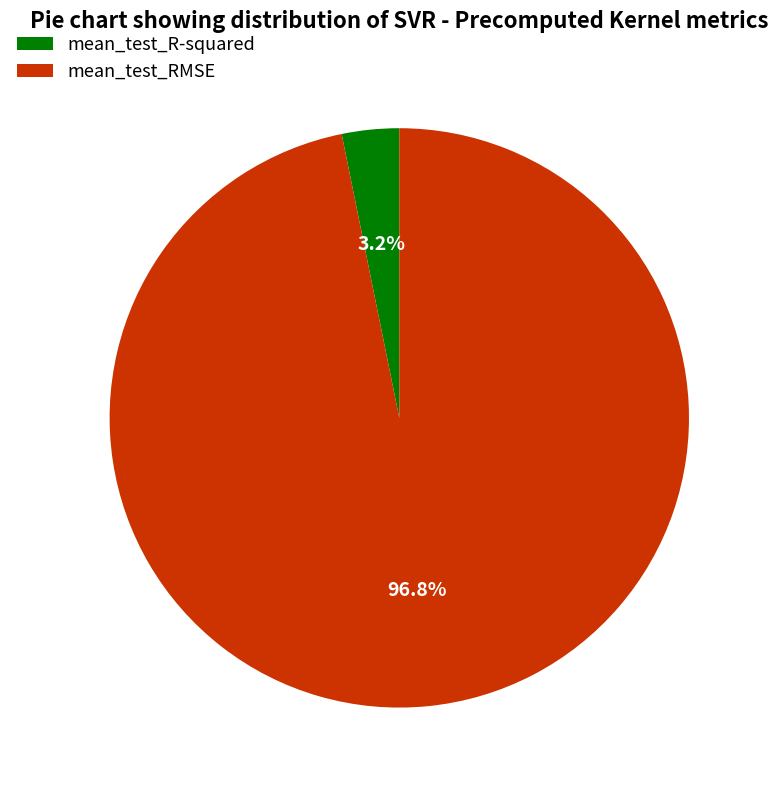

Is there a majority slice in this chart?

Yes